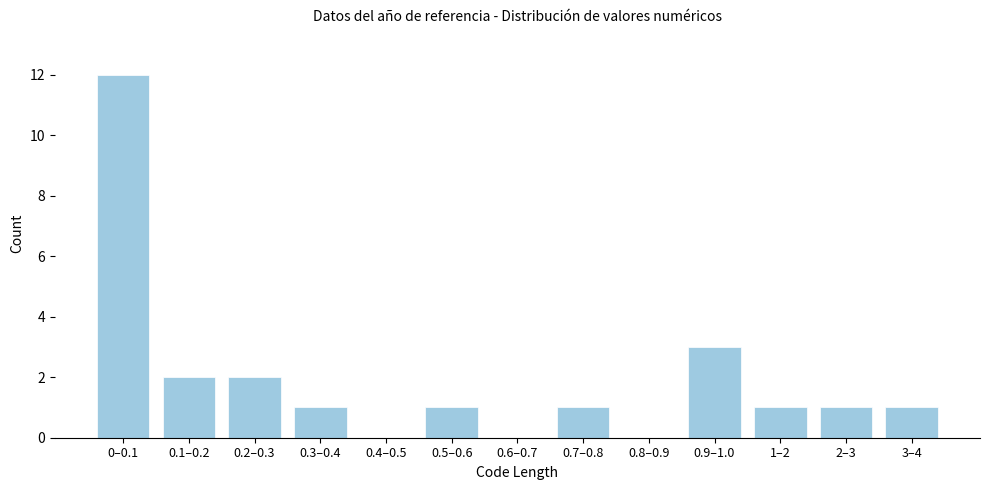

Reading left to right, list all the values displayed in this chart.

0–0.1=12	0.1–0.2=2	0.2–0.3=2	0.3–0.4=1	0.4–0.5=0	0.5–0.6=1	0.6–0.7=0	0.7–0.8=1	0.8–0.9=0	0.9–1.0=3	1–2=1	2–3=1	3–4=1